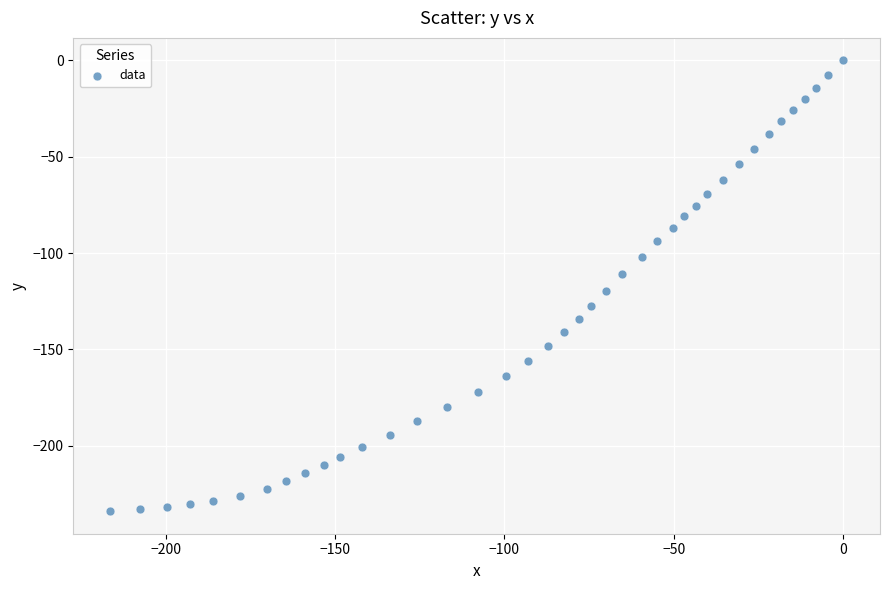

What is the range of X values (max minus min)?

216.4